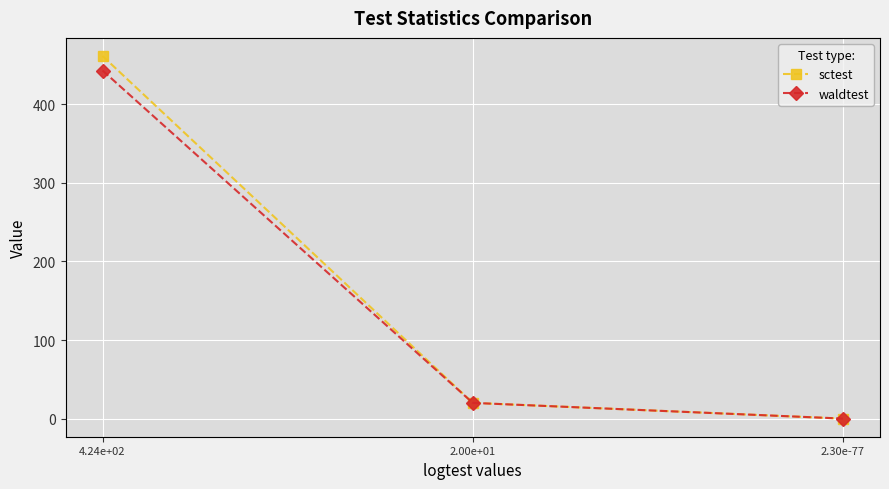

What is the label of the 1st point from the left?

4.24e+02